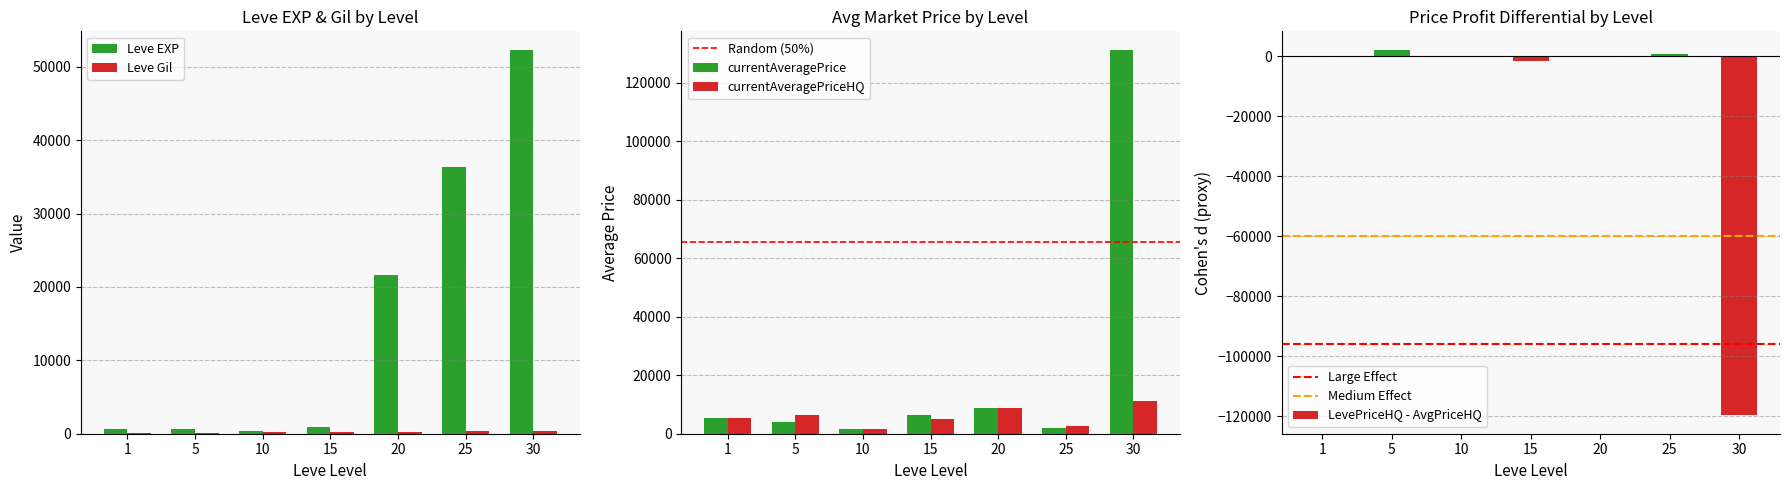

The Leve Gil series shows 295 at 20. True or false?

True